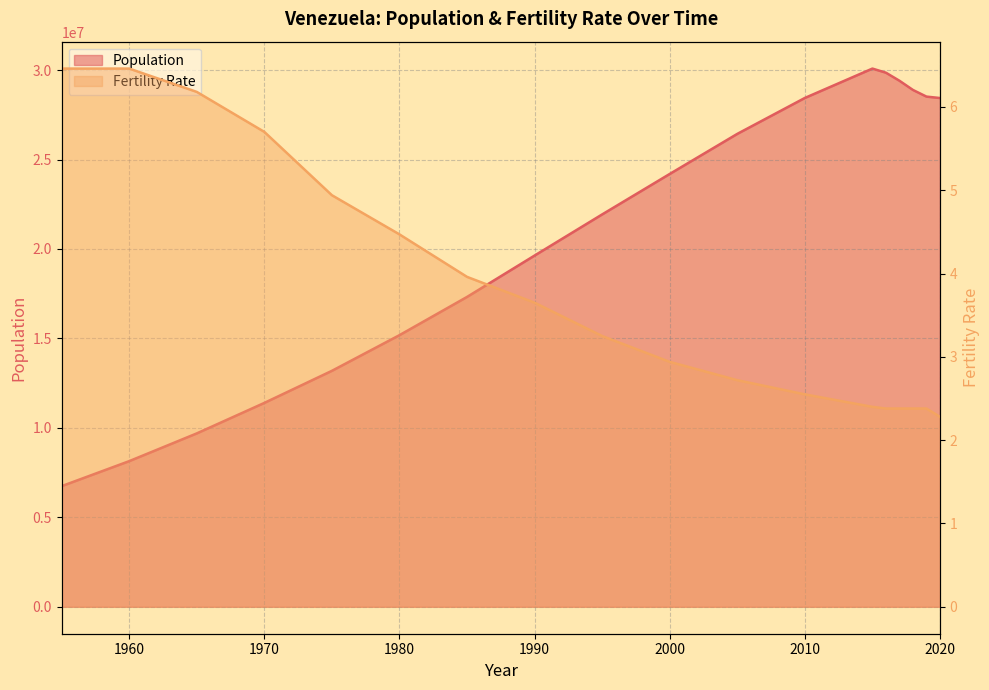

Which series has the largest total across all categories?

Population